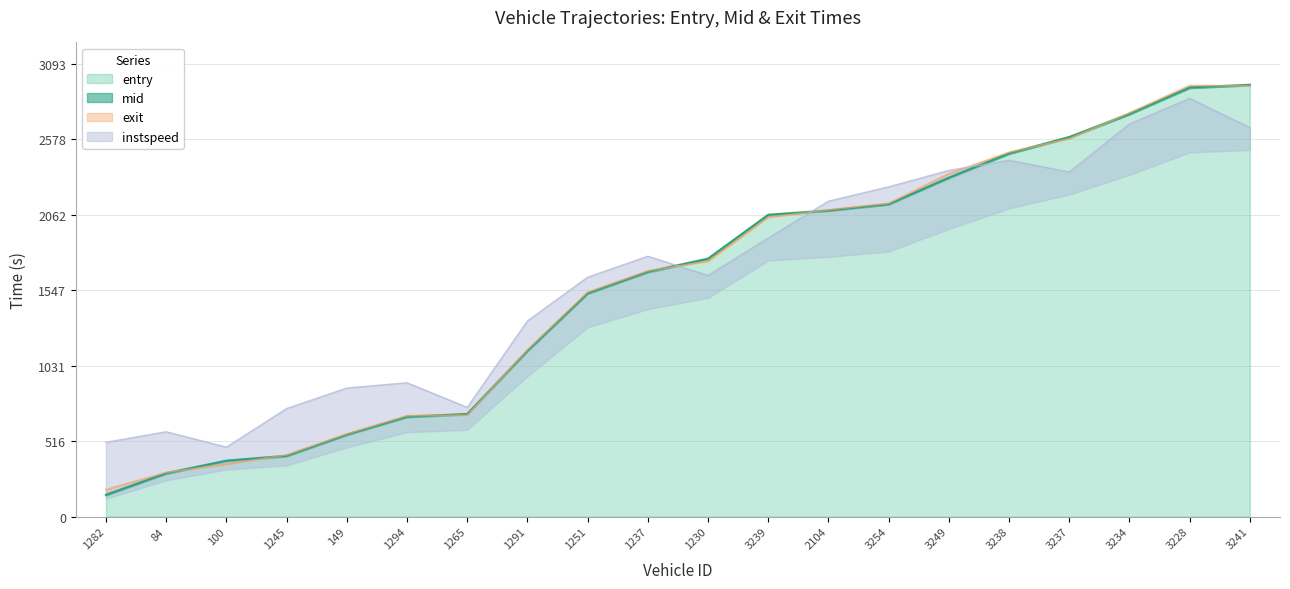

Which category has the lowest value in the entry series?

1282